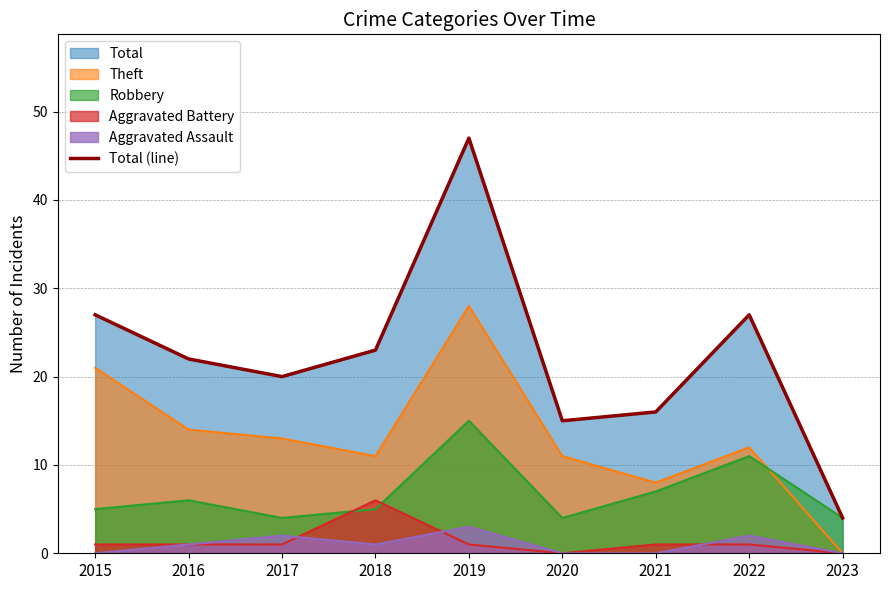

What is the value of the 7th point from the left?

16